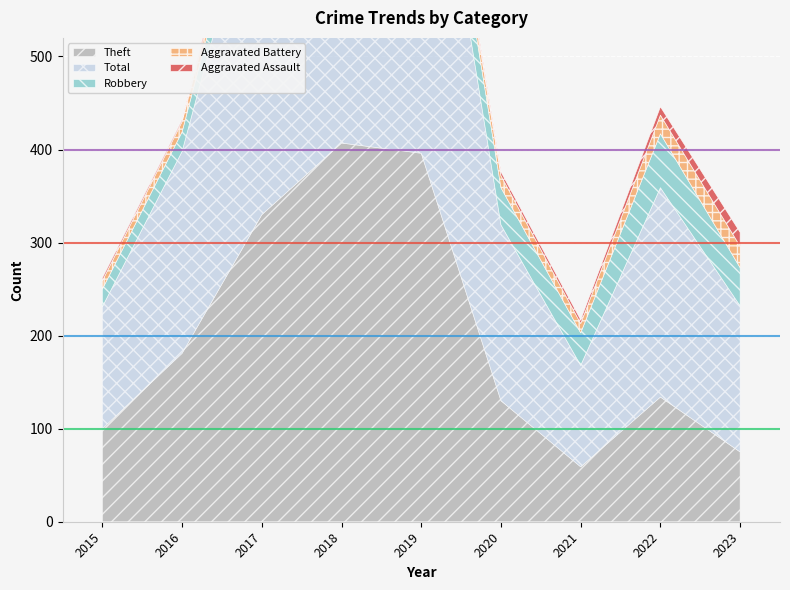

True or false: Total and Theft cross at least once.

False